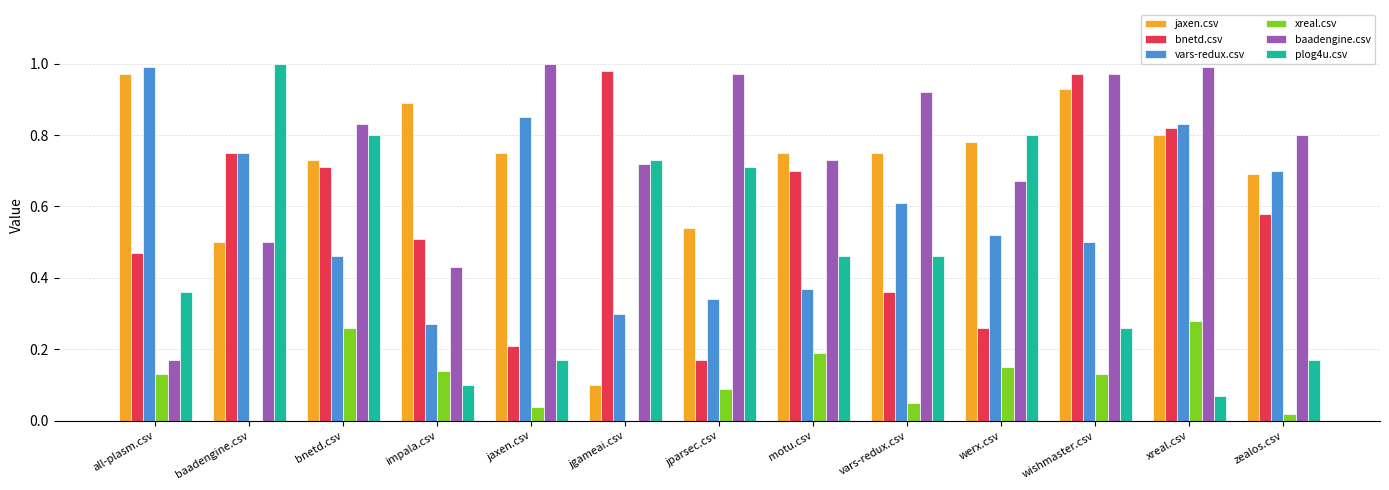

Are the bars grouped side by side (vs. stacked)?

Yes